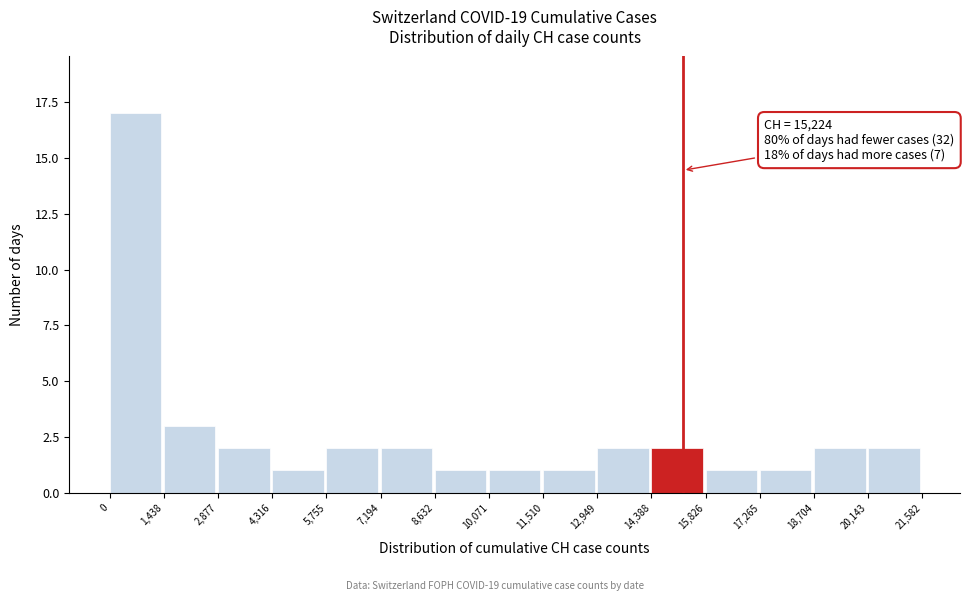

Over which range of the x-axis is the bar tallest?

0 to 1,438